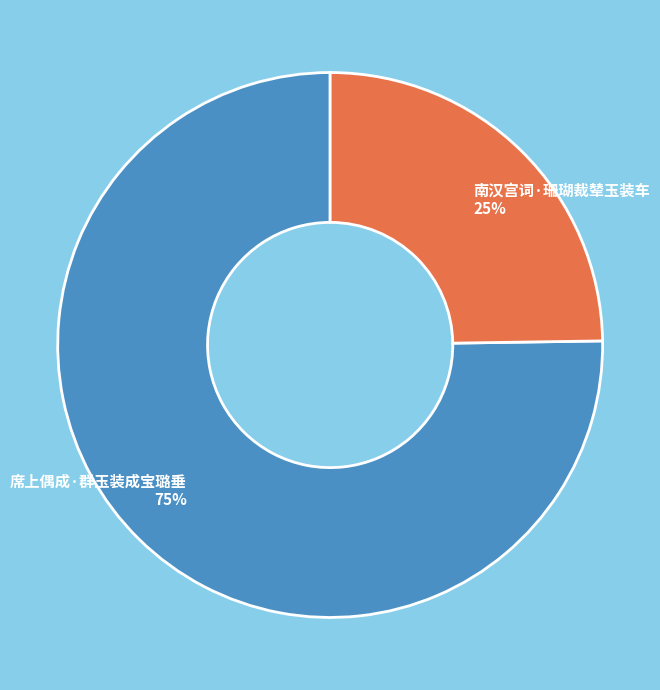

Which has a higher value, 席上偶成·群玉装成宝璐垂 or 南汉宫词·珊瑚裁辇玉装车?

席上偶成·群玉装成宝璐垂